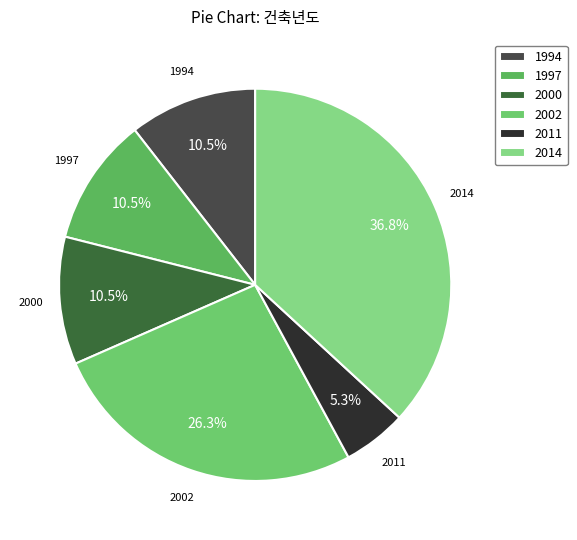

To the nearest percent, what is the difference between the 2000 and 2002 slice percentages?

16%